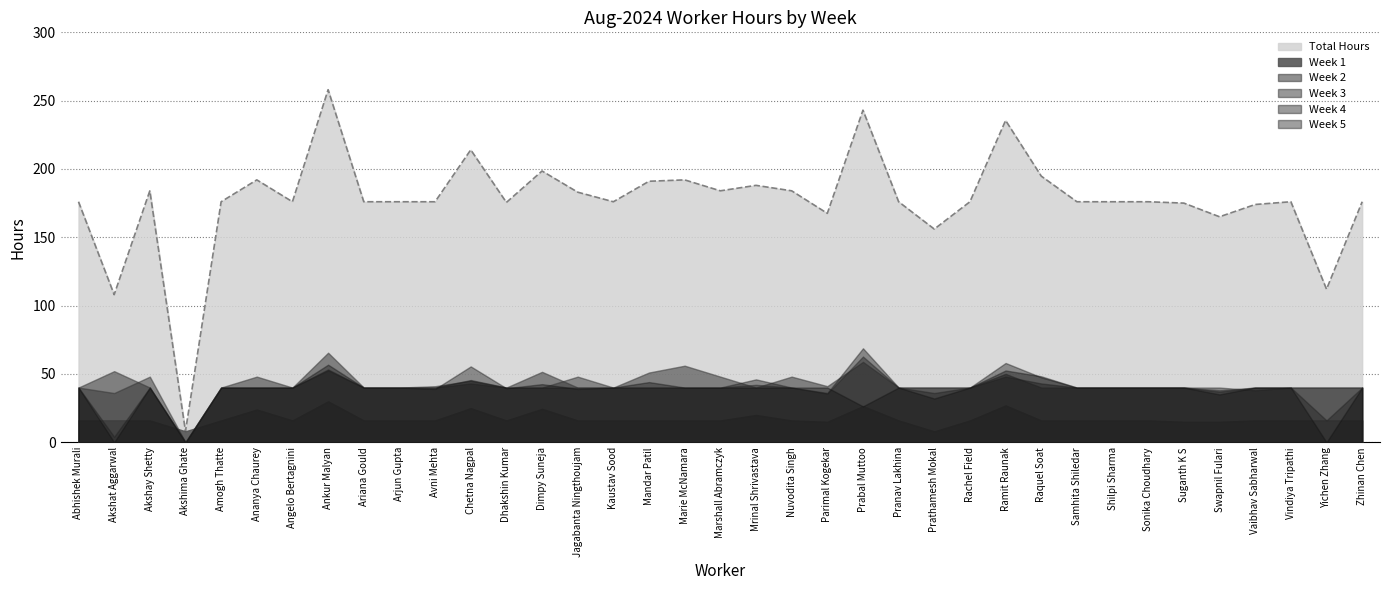

What is the label of the 21st point from the right?

Mandar Patil